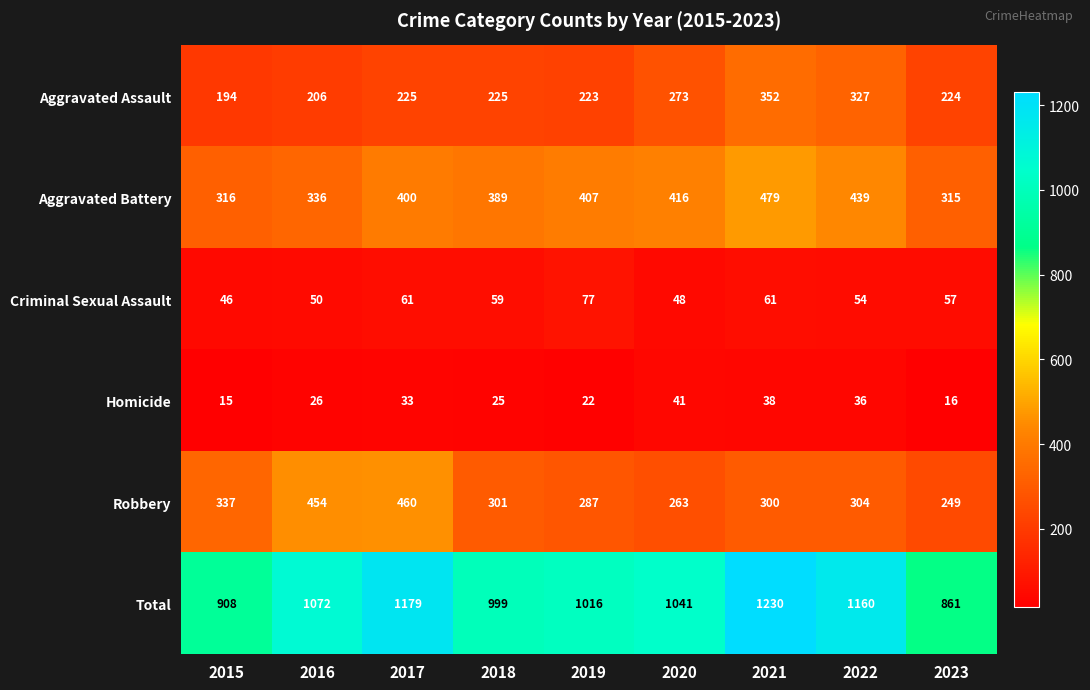

What is the difference between the maximum and minimum values in the Homicide series?

26